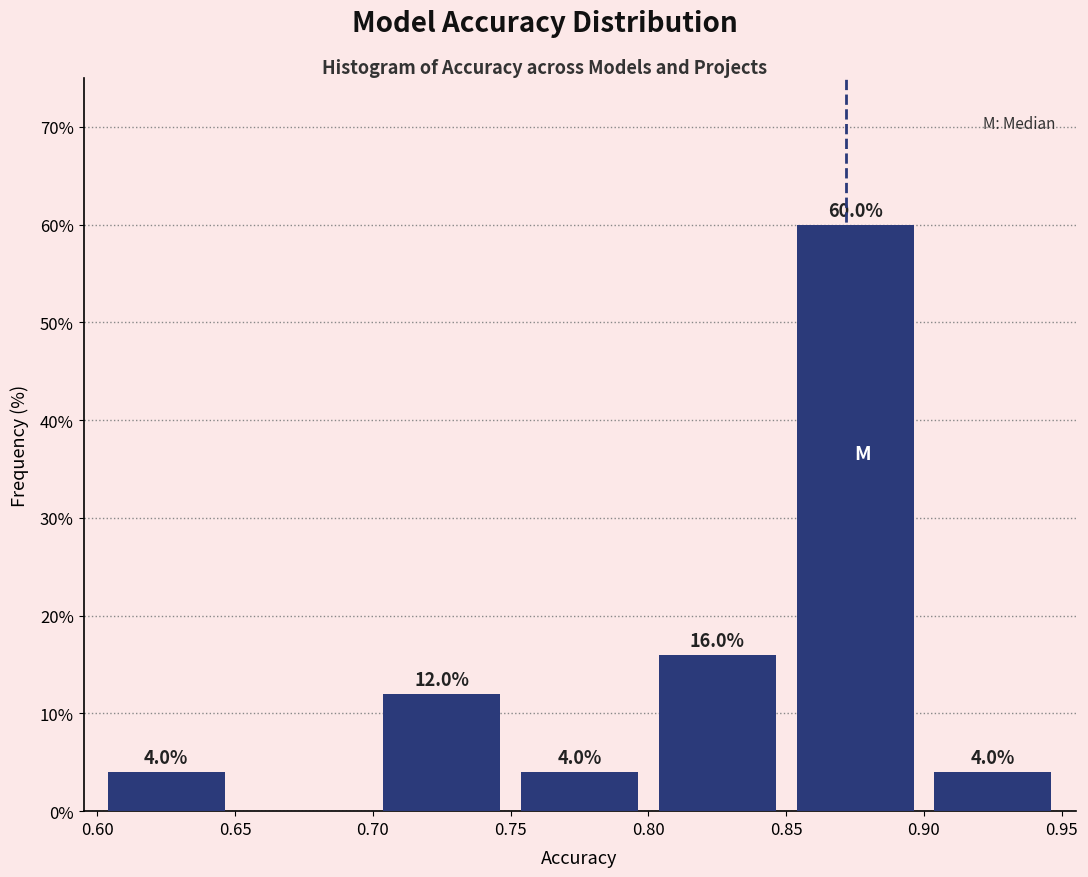

Over which range of the x-axis is the bar tallest?

0.85 to 0.90